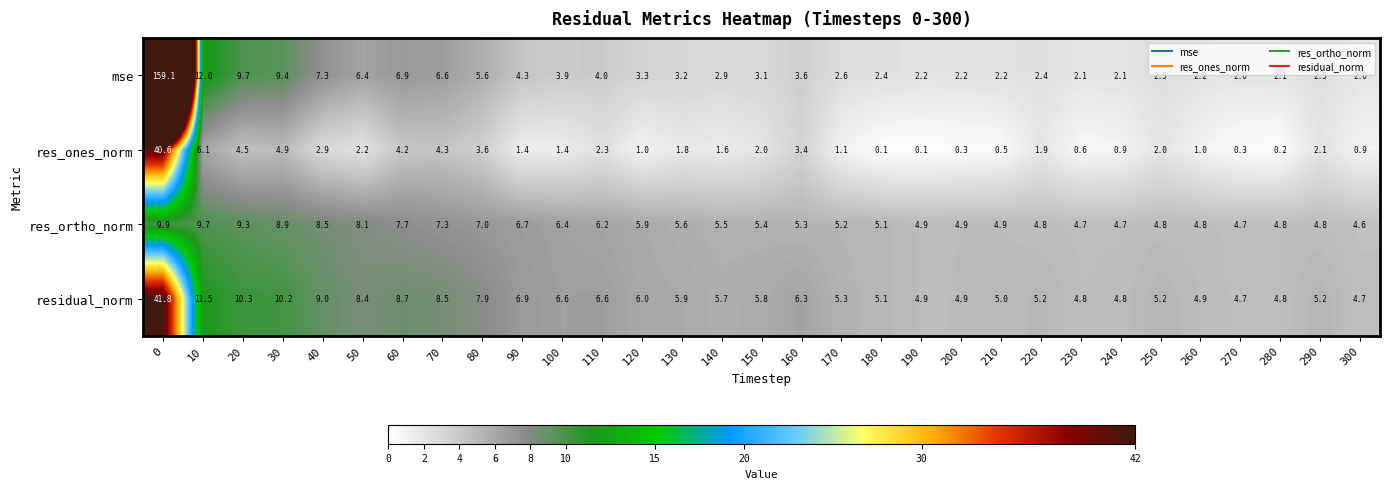

What is the difference between the res_ortho_norm values at 160 and 230?

0.6